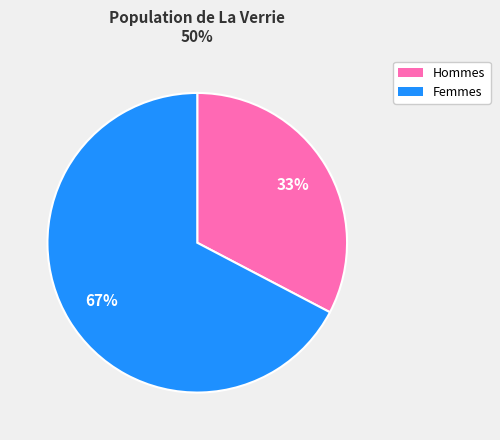

To the nearest percent, what is the combined percentage of Hommes and Femmes?

100%